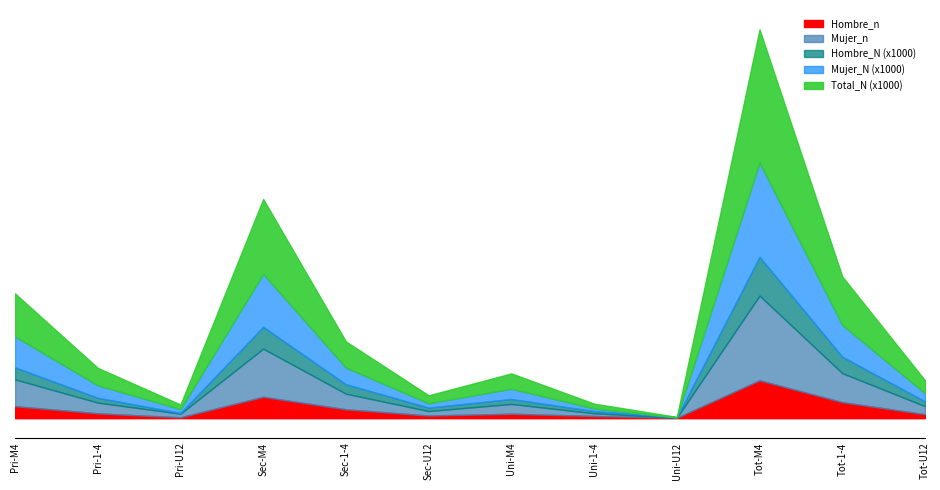

What are all the series names shown in the legend?

Hombre_n, Mujer_n, Hombre_N (x1000), Mujer_N (x1000), Total_N (x1000)